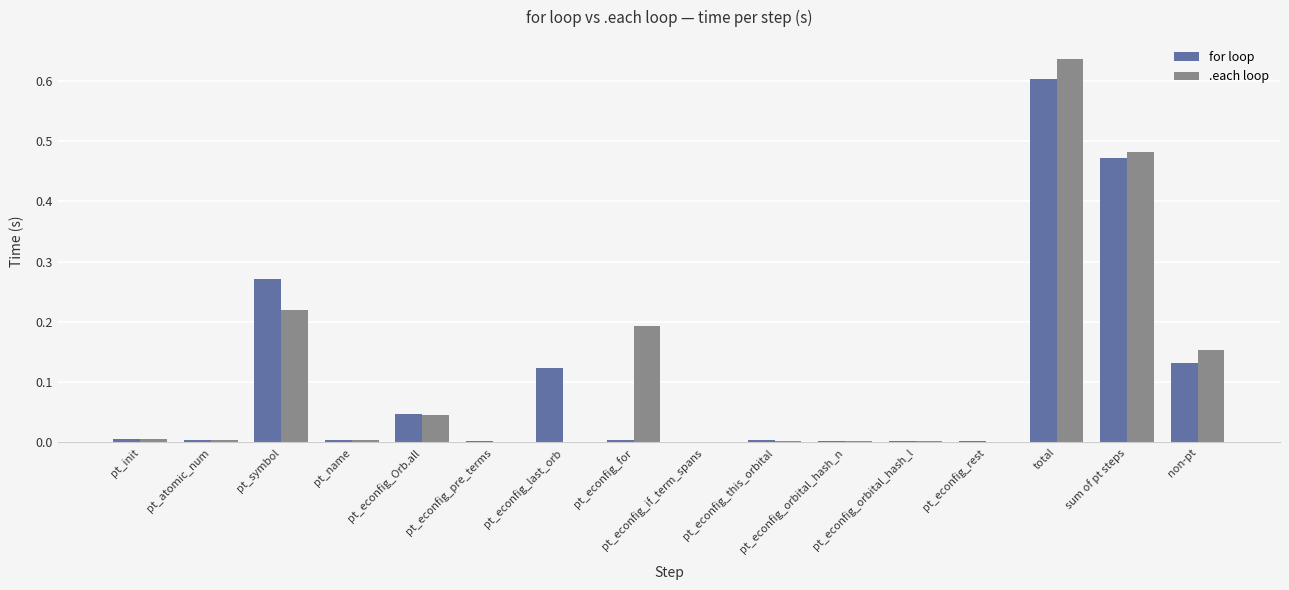

Which series changed the most between pt_name and pt_econfig_this_orbital?

.each loop